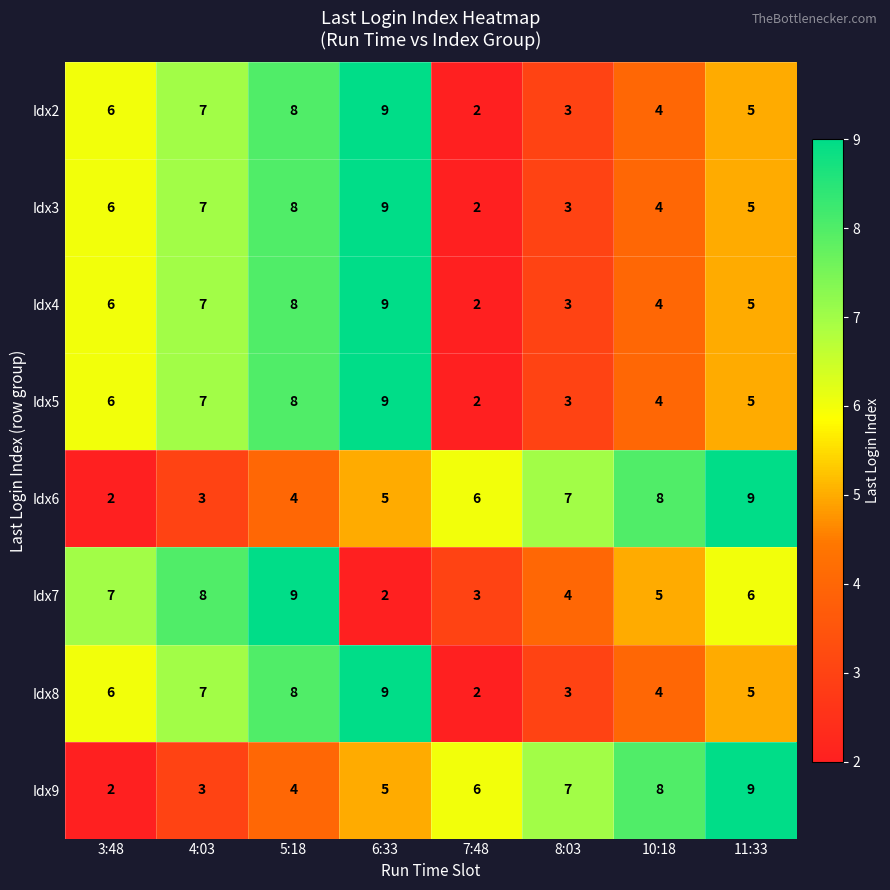

Where is Idx5 nearest to the value 5?

11:33